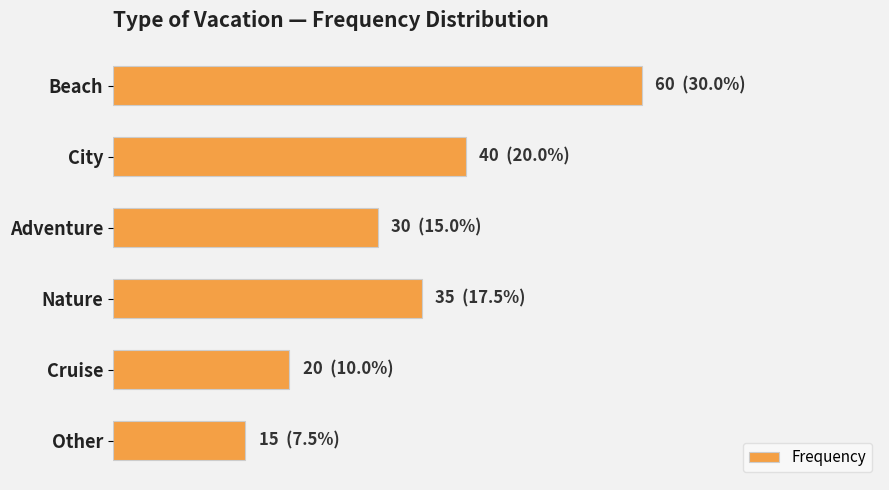

Does the chart contain any negative values?

No